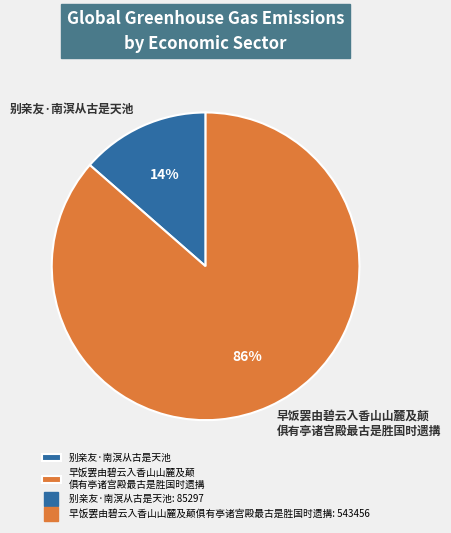

To the nearest percent, what portion does 别亲友·南溟从古是天池 represent?

14%